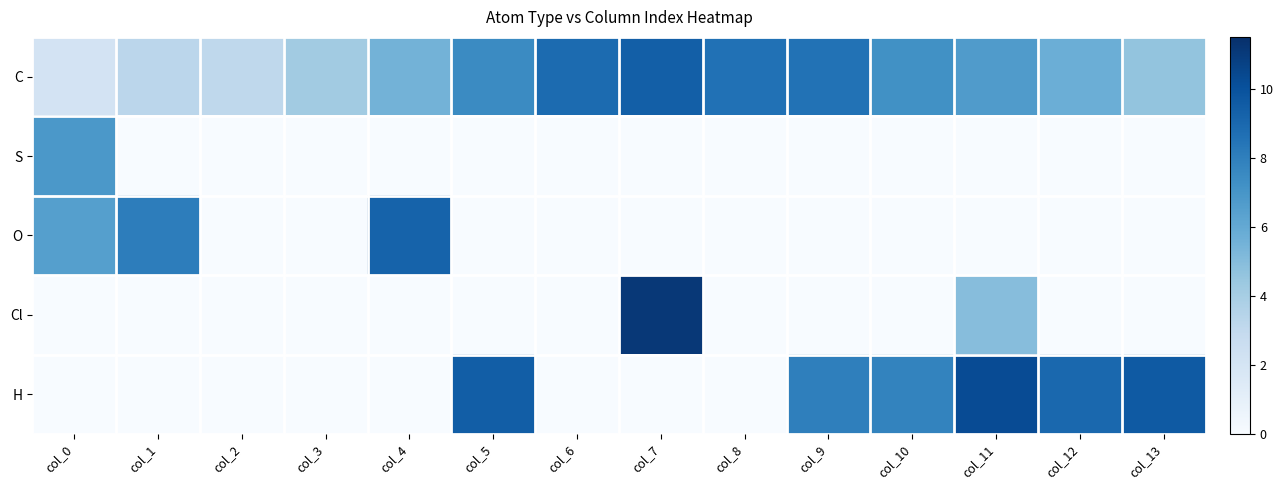

Reading left to right, extract all data points from this chart.

C: col_0=2.1	col_1=3.3	col_2=3.1	col_3=4.2	col_4=5.5	col_5=7.5	col_6=8.9	col_7=9.4	col_8=8.6	col_9=8.5	col_10=7.2	col_11=6.7	col_12=5.7	col_13=4.6
S: col_0=6.8	col_1=0.0	col_2=0.0	col_3=0.0	col_4=0.0	col_5=0.0	col_6=0.0	col_7=0.0	col_8=0.0	col_9=0.0	col_10=0.0	col_11=0.0	col_12=0.0	col_13=0.0
O: col_0=6.5	col_1=8.1	col_2=0.0	col_3=0.0	col_4=9.2	col_5=0.0	col_6=0.0	col_7=0.0	col_8=0.0	col_9=0.0	col_10=0.0	col_11=0.0	col_12=0.0	col_13=0.0
Cl: col_0=0.0	col_1=0.0	col_2=0.0	col_3=0.0	col_4=0.0	col_5=0.0	col_6=0.0	col_7=11.1	col_8=0.0	col_9=0.0	col_10=0.0	col_11=5.0	col_12=0.0	col_13=0.0
H: col_0=0.0	col_1=0.0	col_2=0.0	col_3=0.0	col_4=0.0	col_5=9.5	col_6=0.0	col_7=0.0	col_8=0.0	col_9=8.0	col_10=7.8	col_11=10.3	col_12=9.0	col_13=9.6